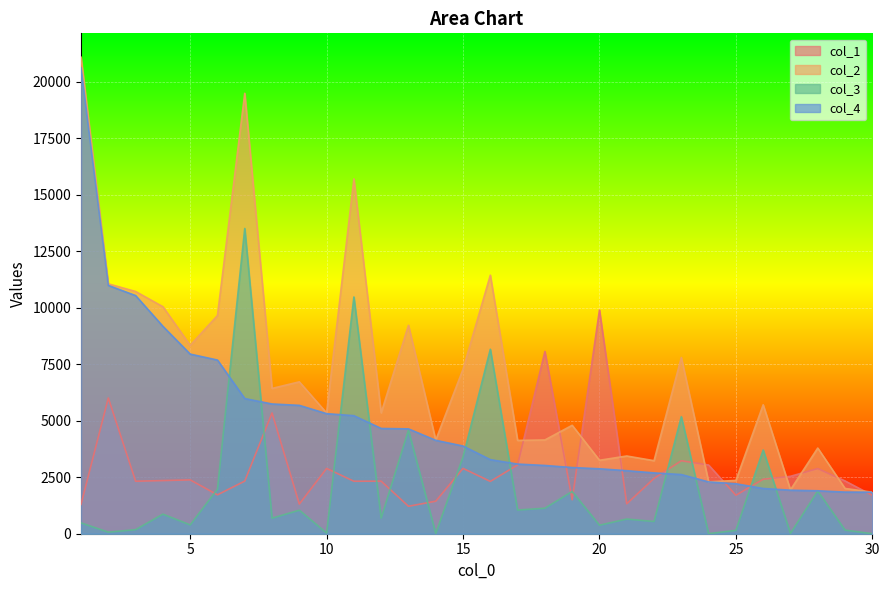

Which series has the largest total across all categories?

col_2